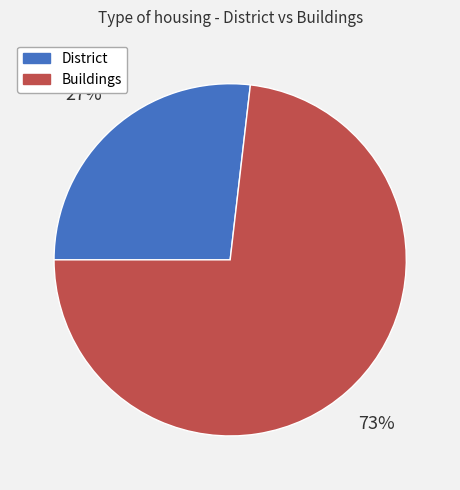

To the nearest percent, what portion does District represent?

27%